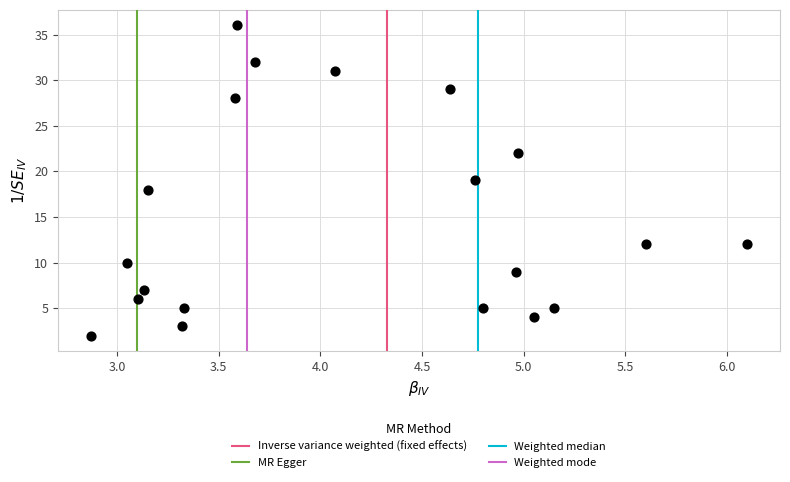

What is the range of Y values (max minus min)?

34